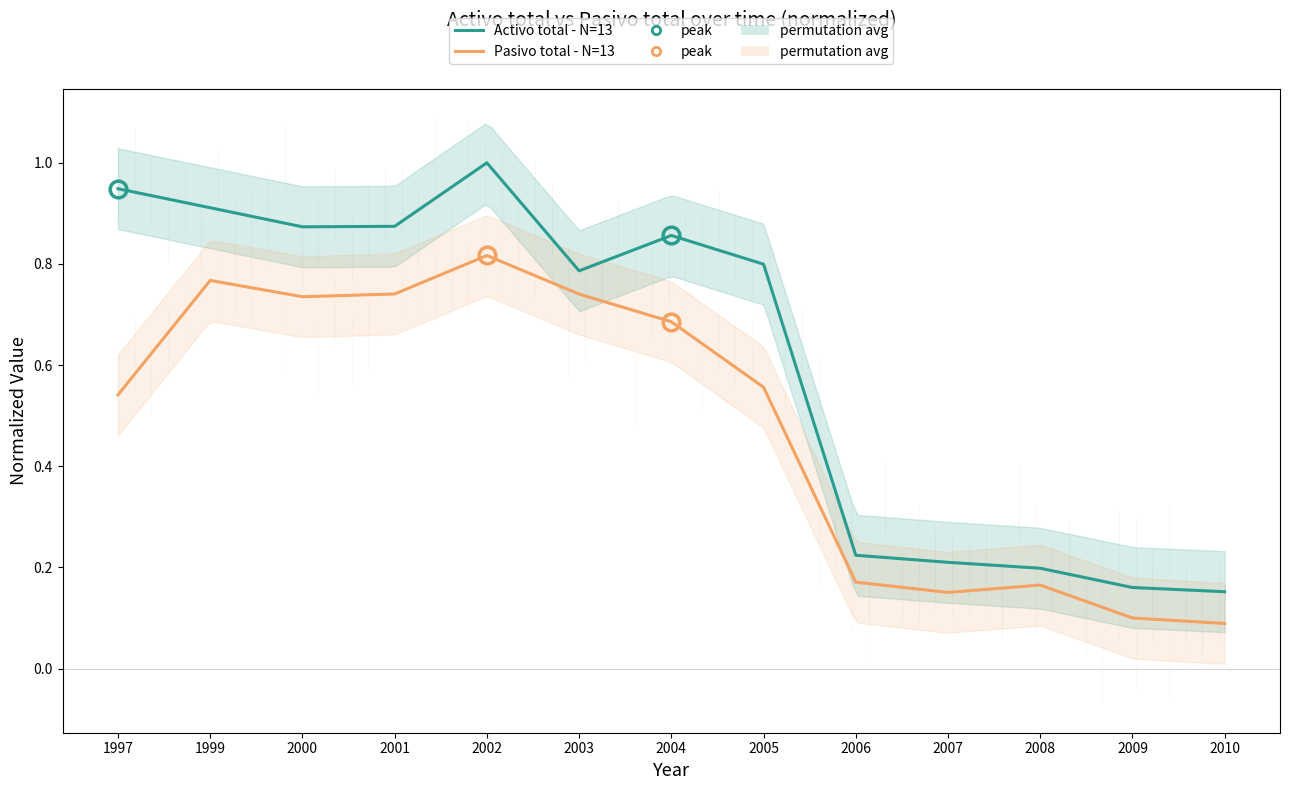

Reading left to right, transcribe all the data shown in this chart.

Activo total - N=13: 1997=0.9	1999=0.9	2000=0.9	2001=0.9	2002=1.0	2003=0.8	2004=0.9	2005=0.8	2006=0.2	2007=0.2	2008=0.2	2009=0.2	2010=0.2
Pasivo total - N=13: 1997=0.5	1999=0.8	2000=0.7	2001=0.7	2002=0.8	2003=0.7	2004=0.7	2005=0.6	2006=0.2	2007=0.2	2008=0.2	2009=0.1	2010=0.1